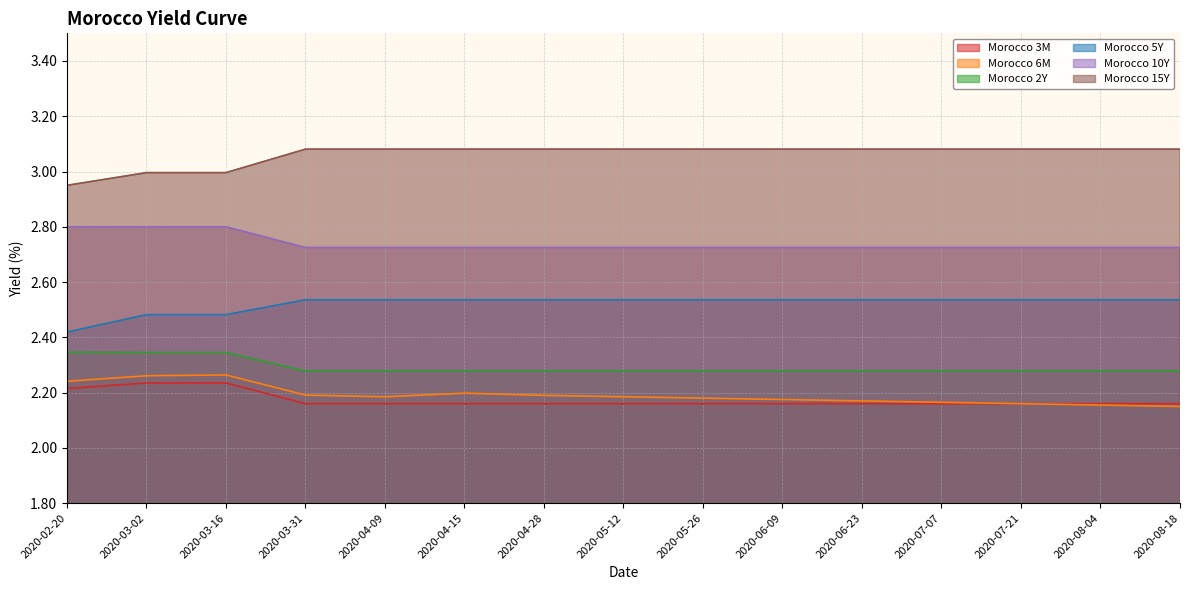

What is the difference between the maximum and minimum values in the Morocco 6M series?

0.1